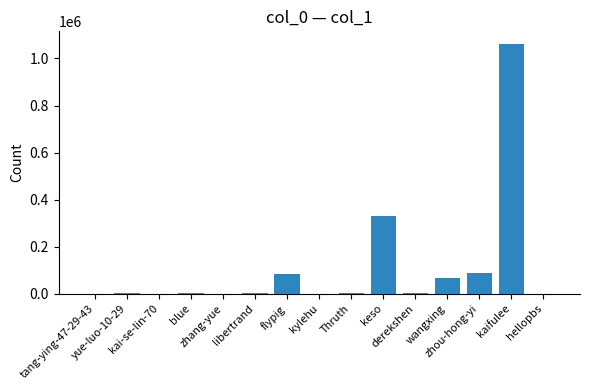

What is the sum of all values?

1645640